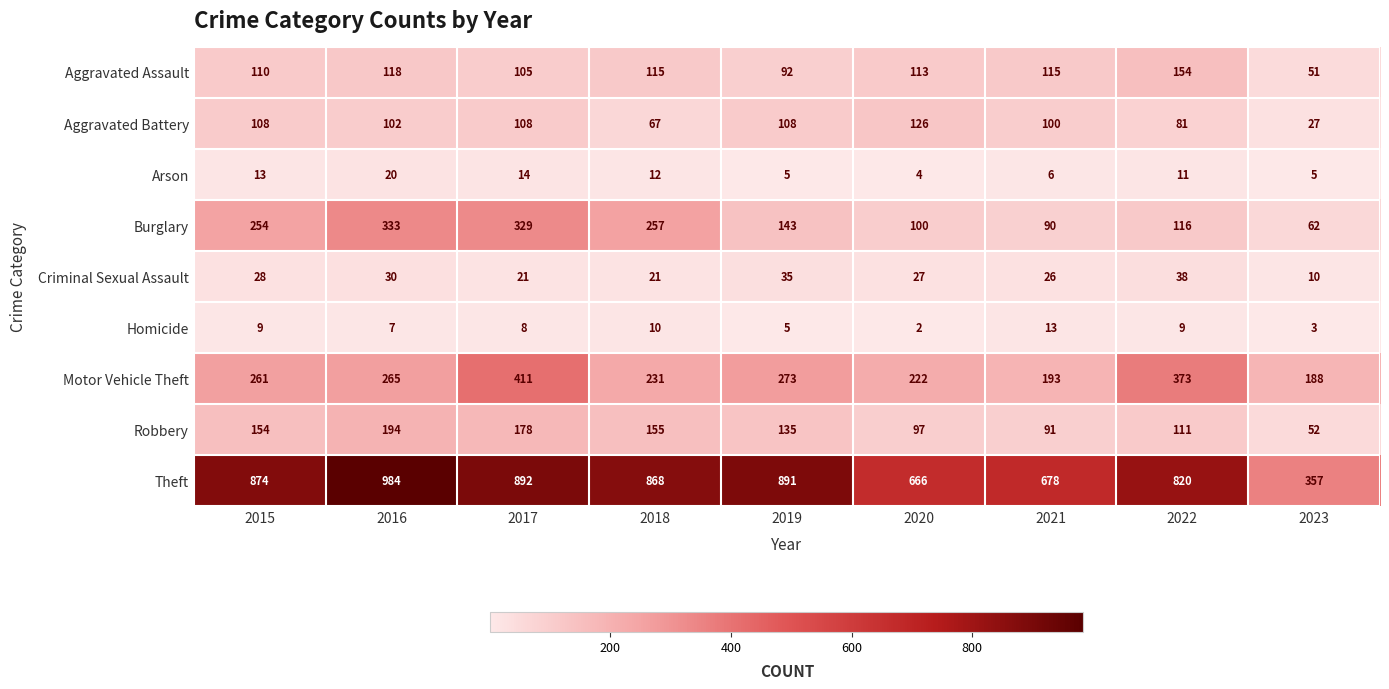

Rank the series by their maximum value, from lowest to highest.

Homicide, Arson, Criminal Sexual Assault, Aggravated Battery, Aggravated Assault, Robbery, Burglary, Motor Vehicle Theft, Theft